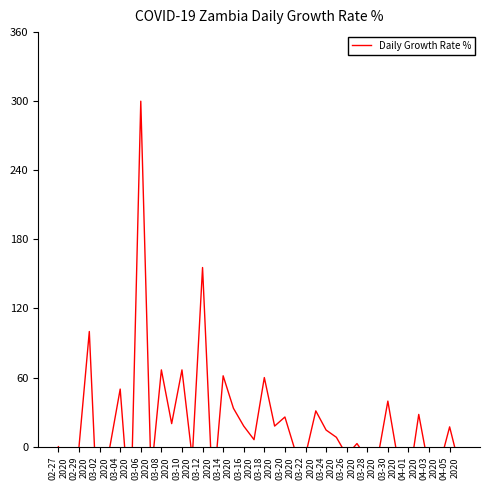

What is the difference between the values at 33 and 34?

19.8